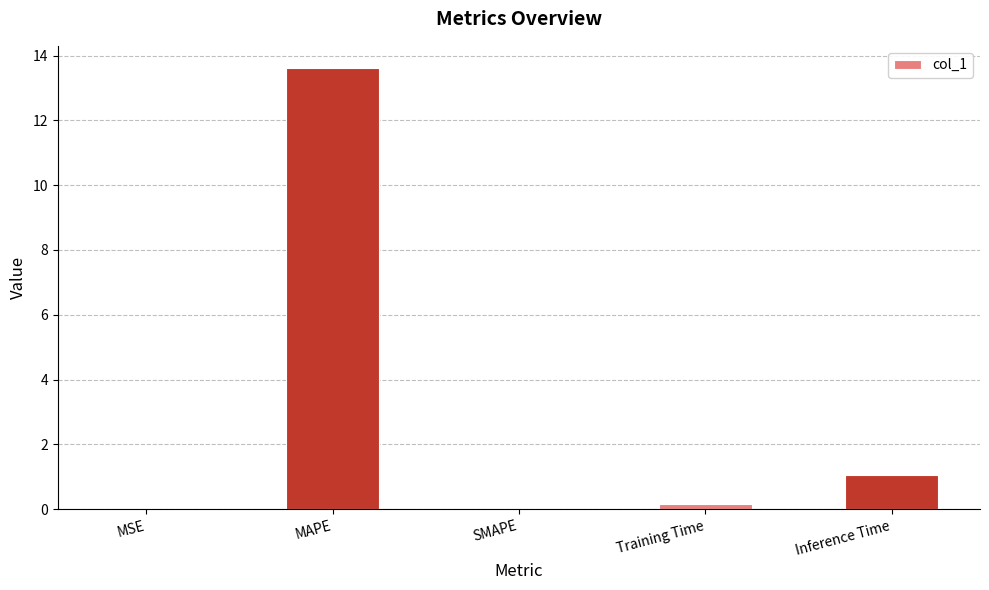

The chart shows a value of 0.2 at Training Time. True or false?

True